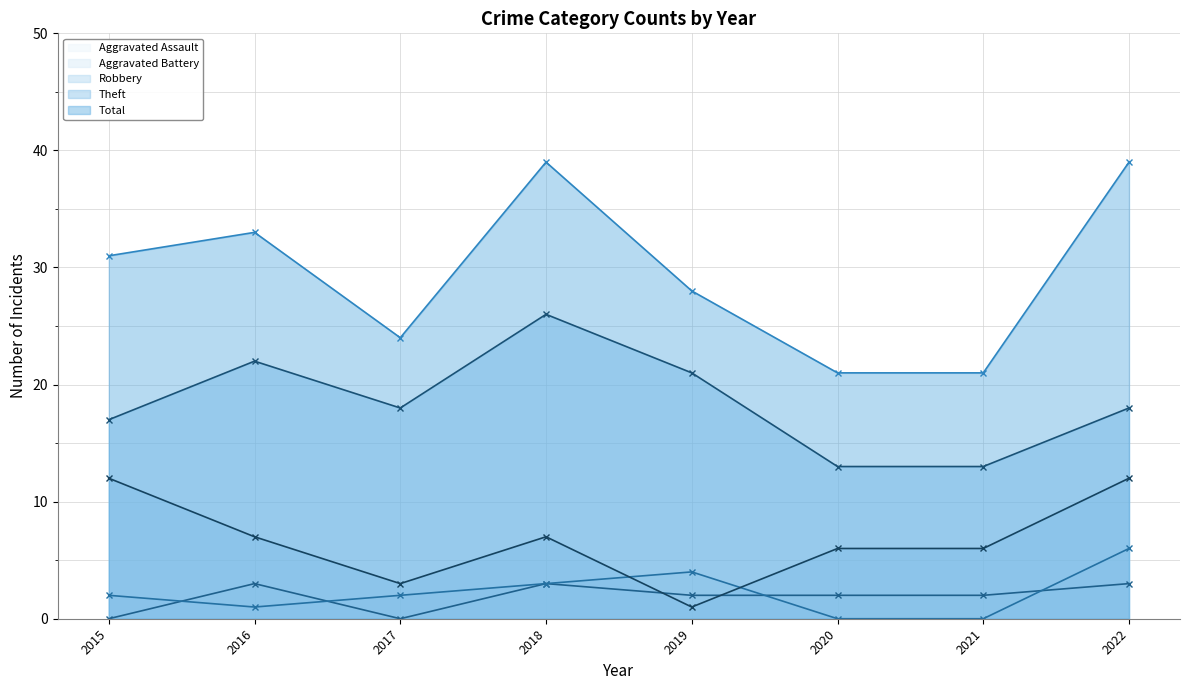

At 2016, list the series in order from largest to smallest.

Total, Theft, Robbery, Aggravated Assault, Aggravated Battery